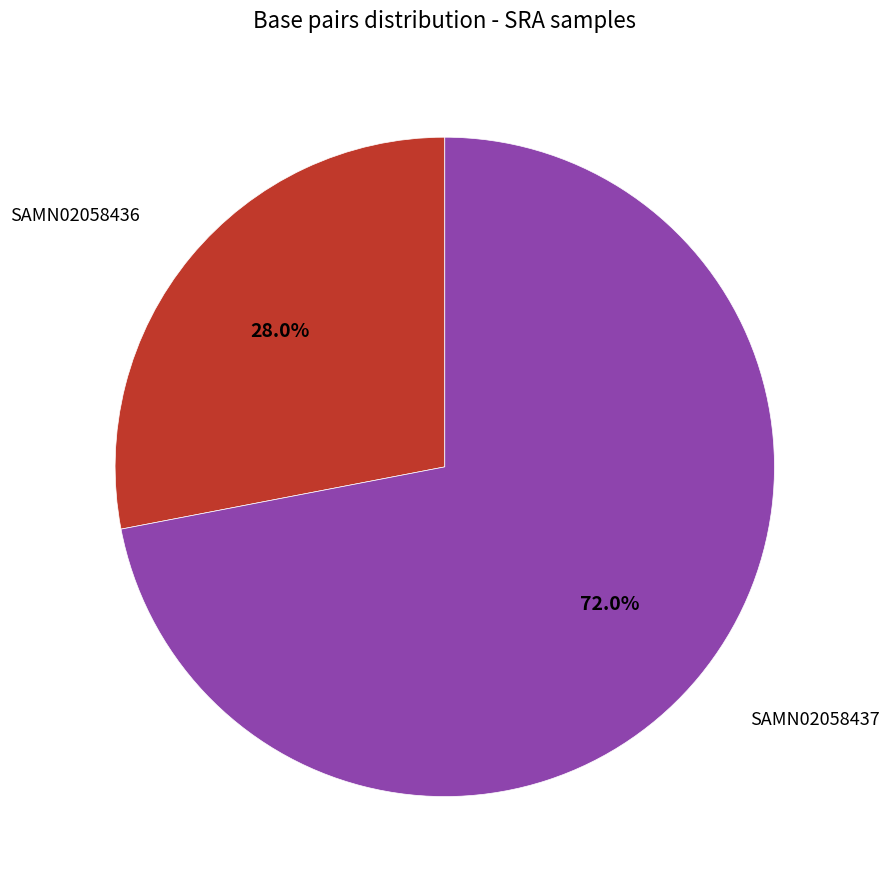

Is there any slice that represents more than half of the pie?

Yes